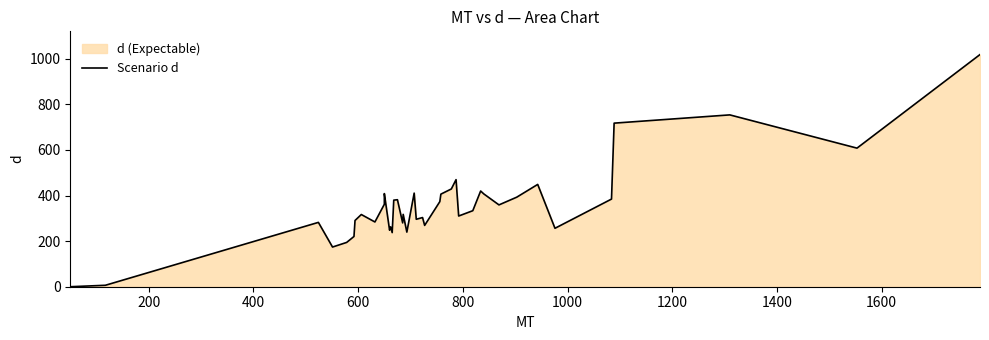

What is the value of the 6th point from the left?

220.4